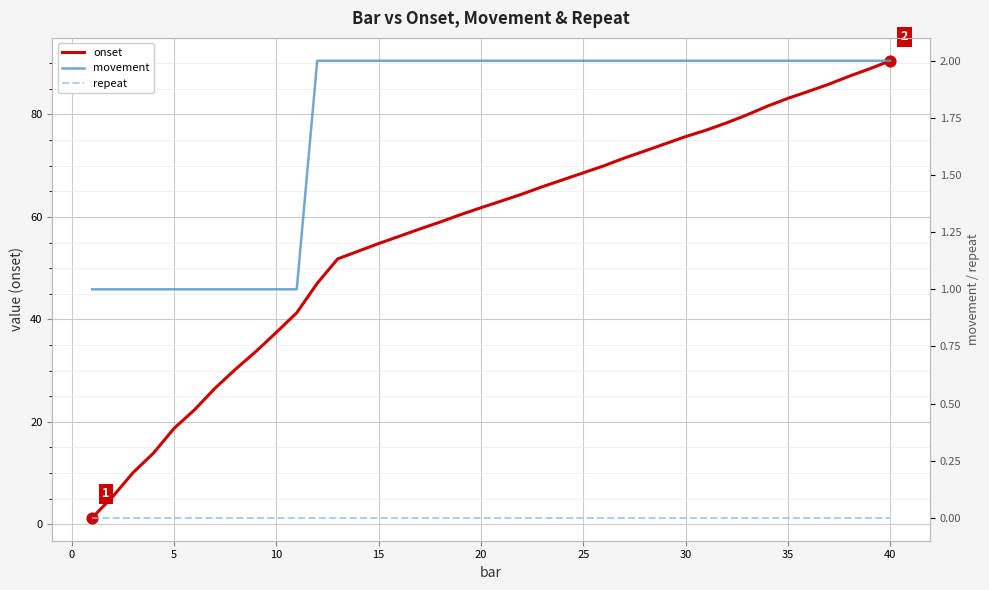

Which series contains the lowest Y value?

repeat